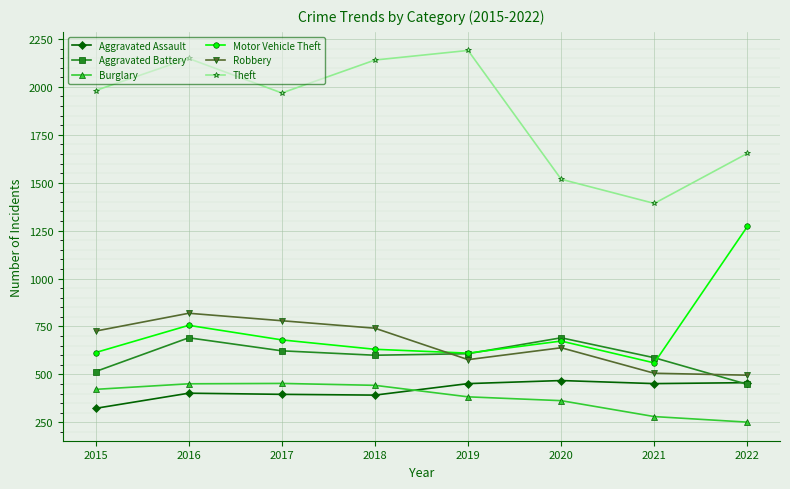

The value of Aggravated Assault at 2020 is 468. True or false?

True